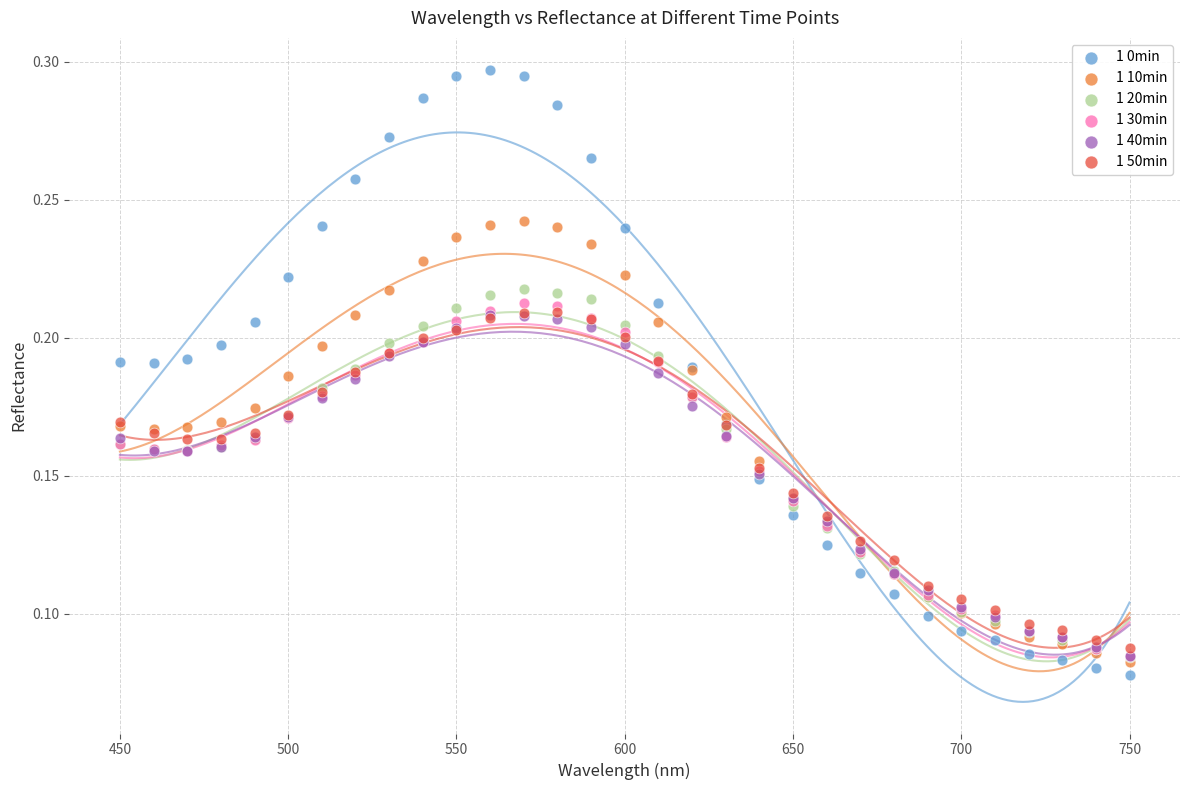

Which series reaches the minimum Y coordinate?

1 0min